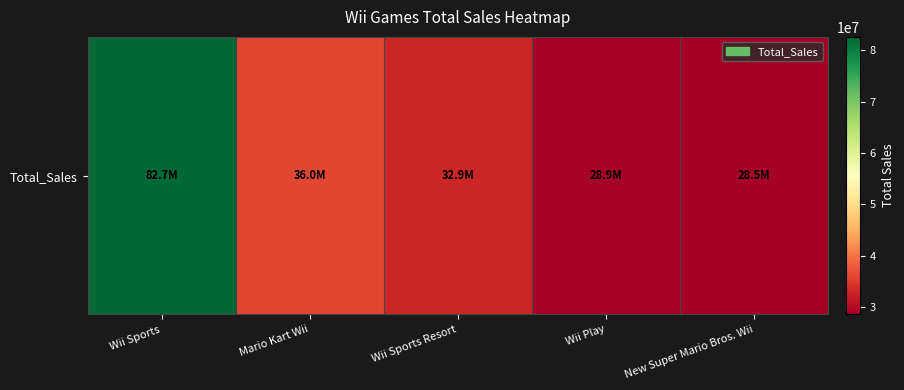

The chart shows a value of 46079582 at Wii Sports Resort. True or false?

False